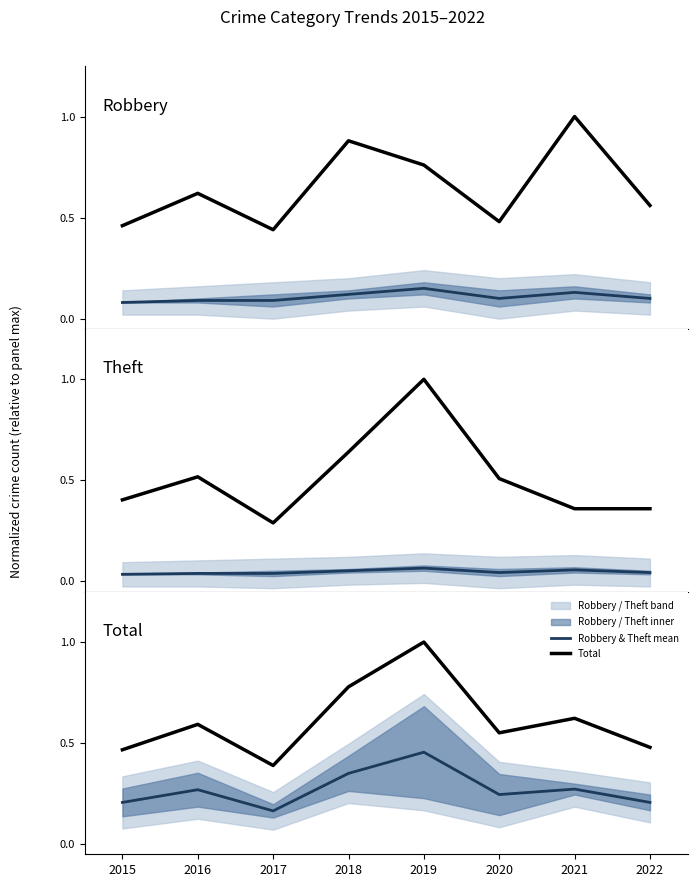

The Theft series shows 0.2 at 2015. True or false?

False